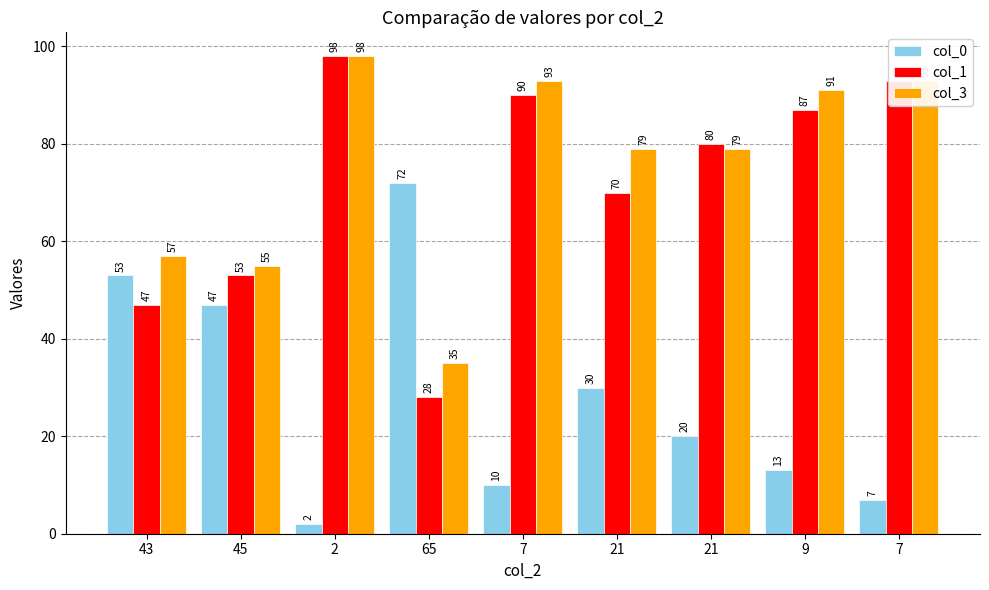

At which label does col_3 first exceed 79?

2